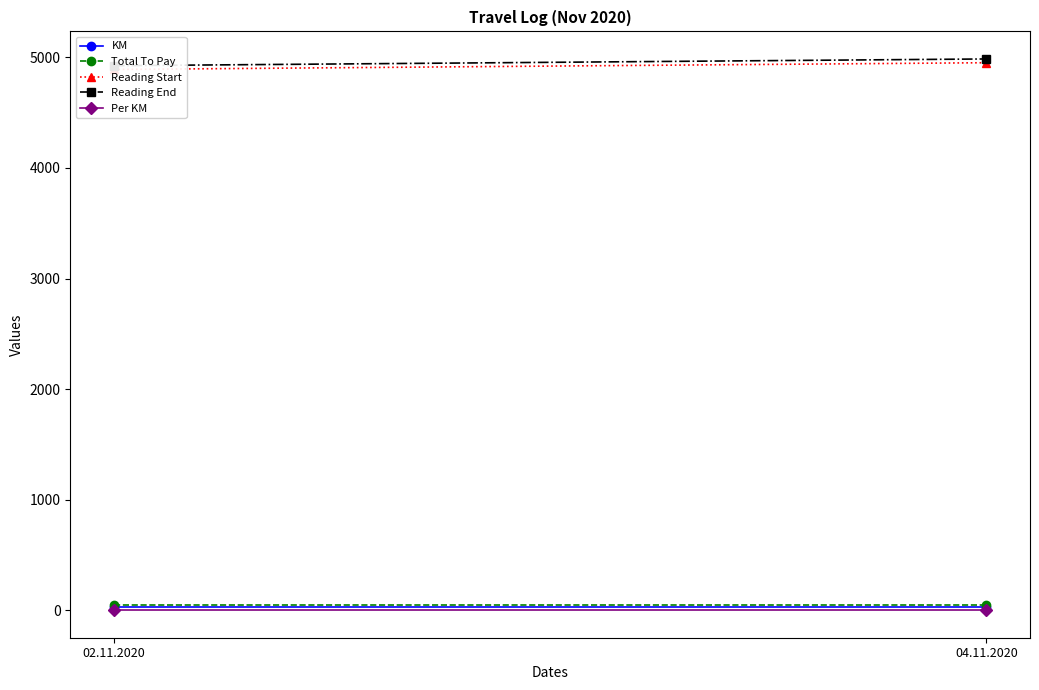

Reading left to right, transcribe all the data shown in this chart.

KM: 34.0	34.0
Total To Pay: 51.0	51.0
Reading Start: 4891.0	4952.0
Reading End: 4925.0	4986.0
Per KM: 1.5	1.5